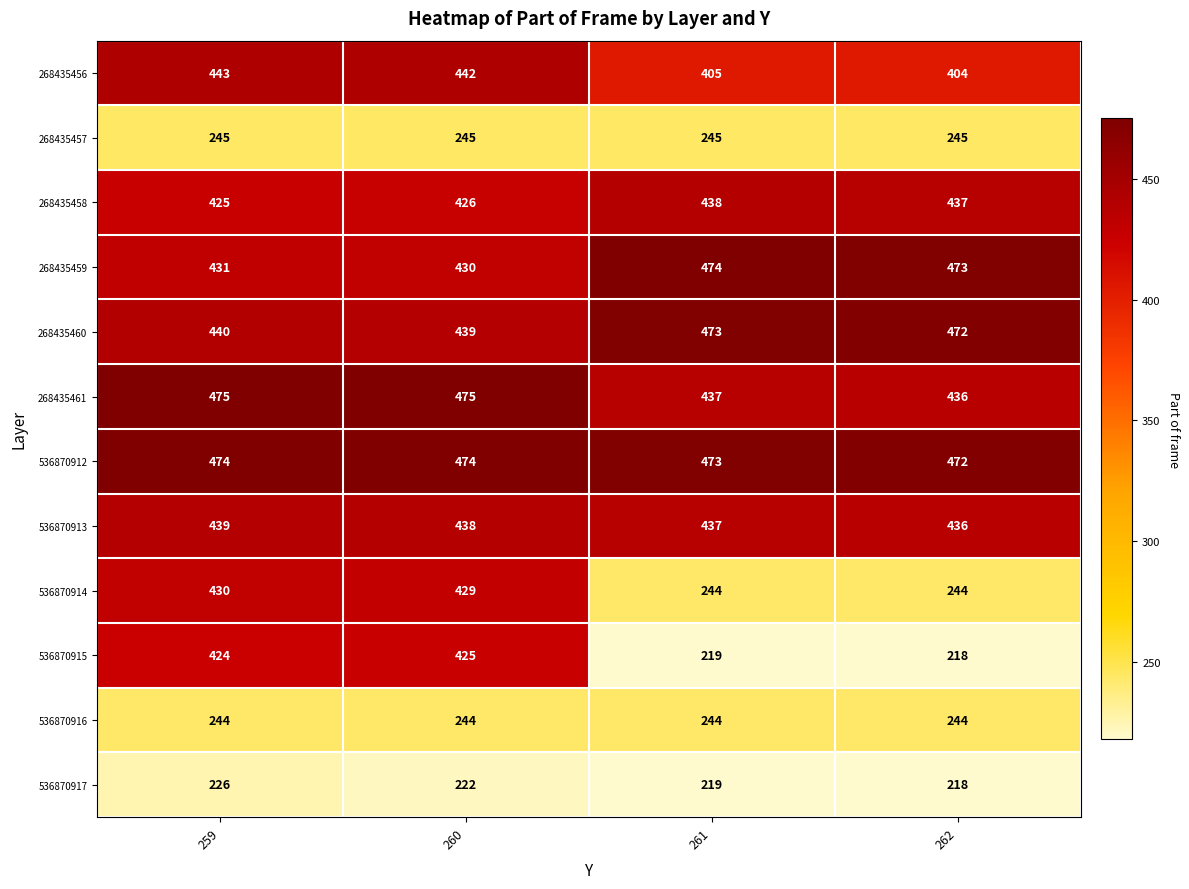

What is the spread (max minus min) of values at 262?

255